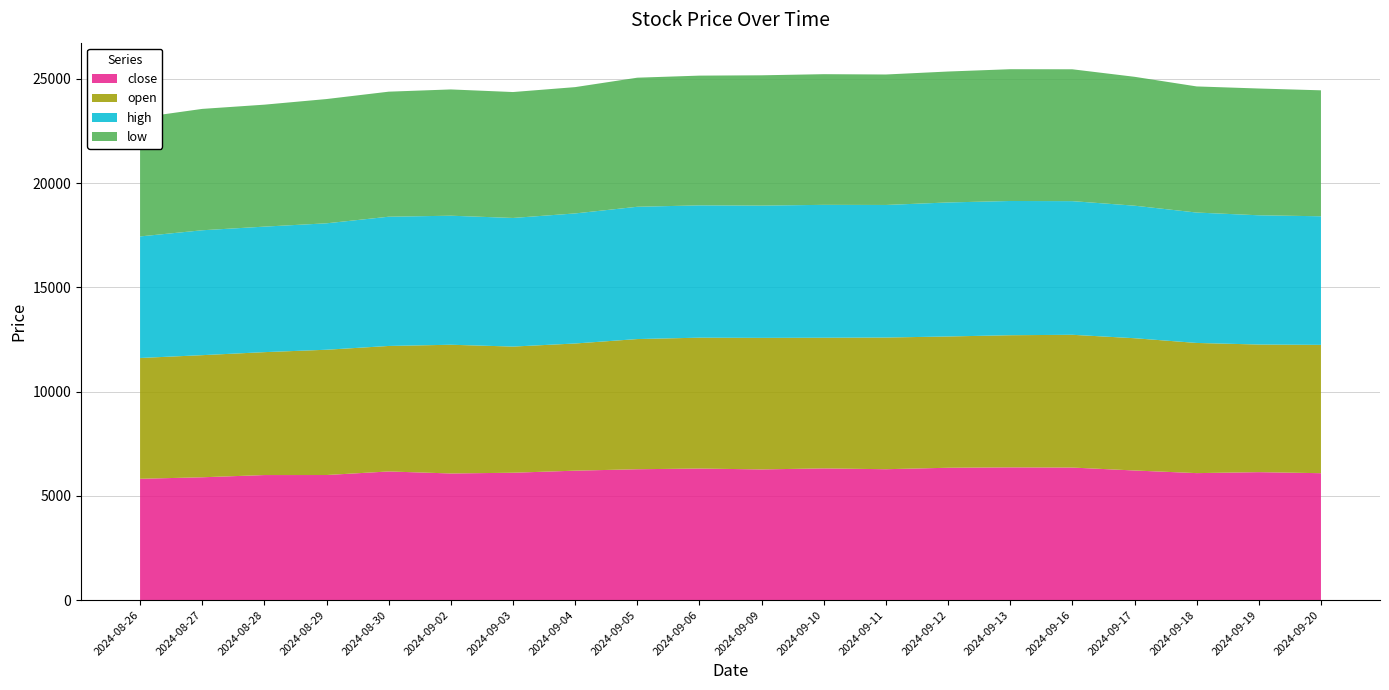

Reading left to right, what are all the values shown in this chart?

close: 5818.6	5891.0	5997.4	5999.3	6170.4	6073.6	6108.8	6207.8	6276.6	6309.9	6268.1	6316.9	6277.9	6347.9	6366.2	6357.4	6216.9	6090.3	6136.9	6086.8
open: 5795.1	5858.0	5896.5	6009.9	6020.0	6174.9	6052.1	6101.0	6244.9	6278.0	6310.4	6268.1	6316.9	6297.4	6339.0	6369.0	6345.0	6244.9	6122.4	6155.9
high: 5831.0	5991.6	6021.1	6064.8	6199.9	6190.0	6170.0	6239.2	6346.0	6346.7	6345.1	6375.0	6359.6	6428.9	6439.9	6411.2	6357.9	6255.0	6199.9	6168.6
low: 5700.0	5822.1	5850.3	5961.0	5998.5	6057.6	6040.1	6059.0	6191.9	6224.1	6250.4	6268.1	6258.1	6281.4	6321.1	6325.0	6182.6	6050.0	6081.3	6042.5